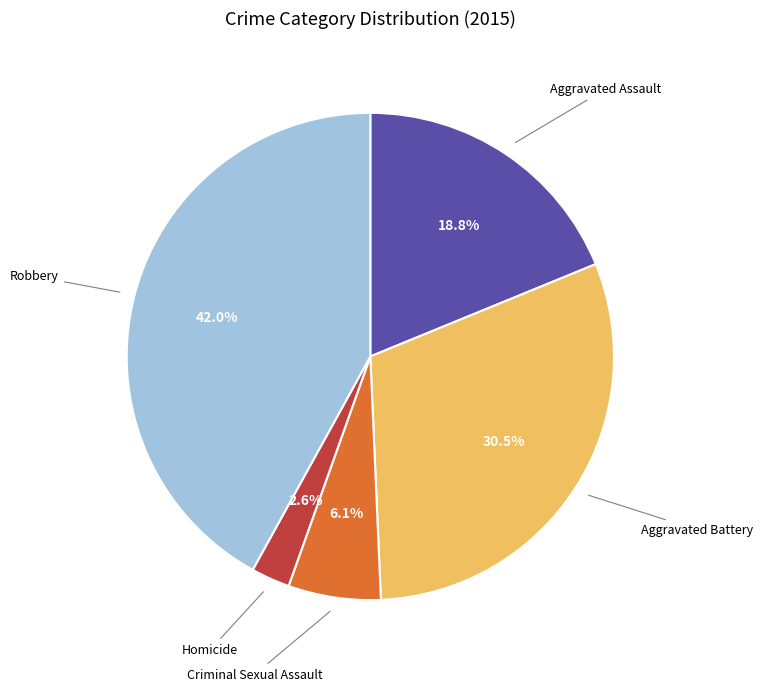

To the nearest percent, what is the difference between the largest and smallest slice percentages?

39%